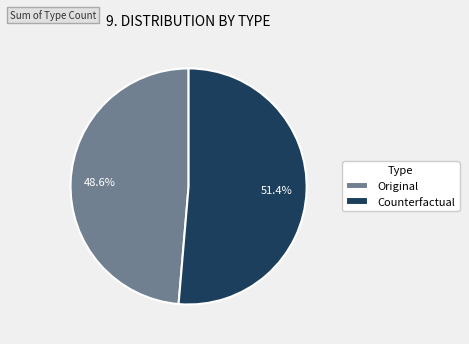

To the nearest percent, what is the difference between the largest and smallest slice percentages?

3%